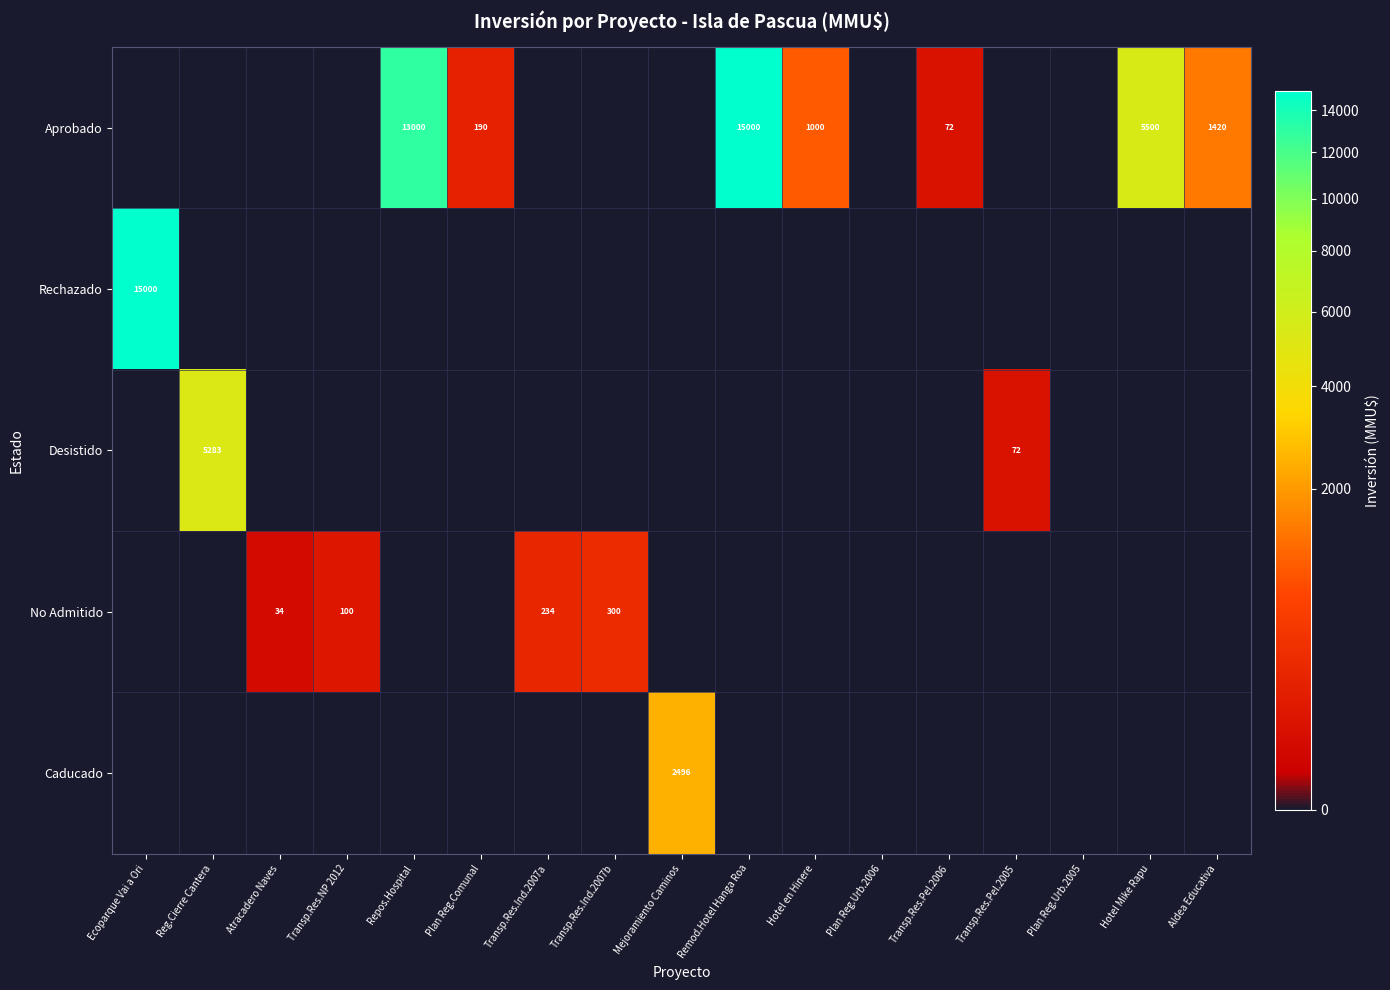

What is the difference between the No Admitido values at Transp.Res.Ind.2007a and Atracadero Naves?

200